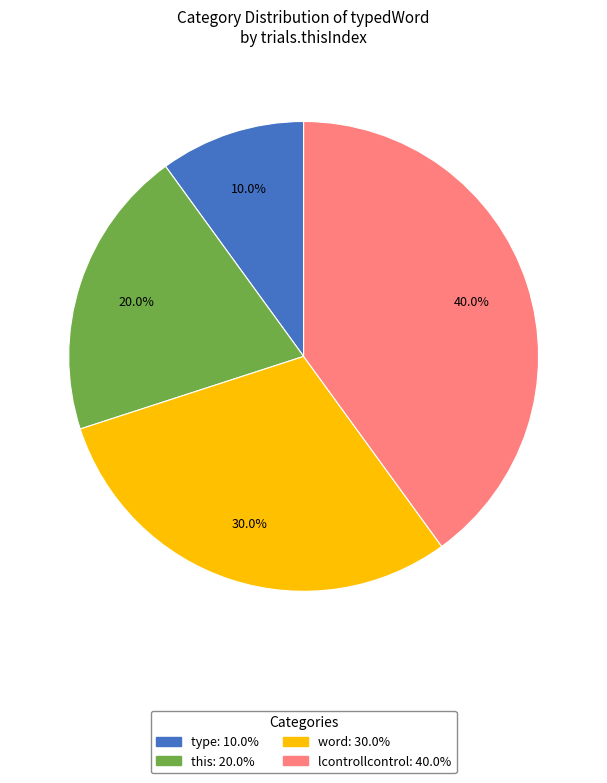

Rank the categories by value from lowest to highest.

type, this, word, lcontrollcontrol